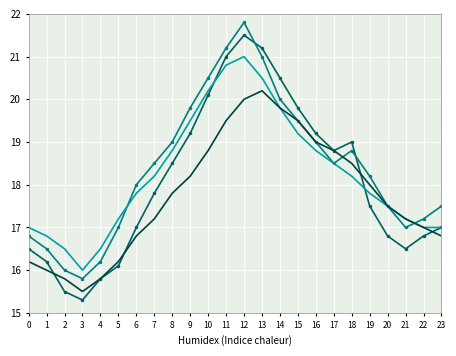

What is the total value across all series at 8?

74.1